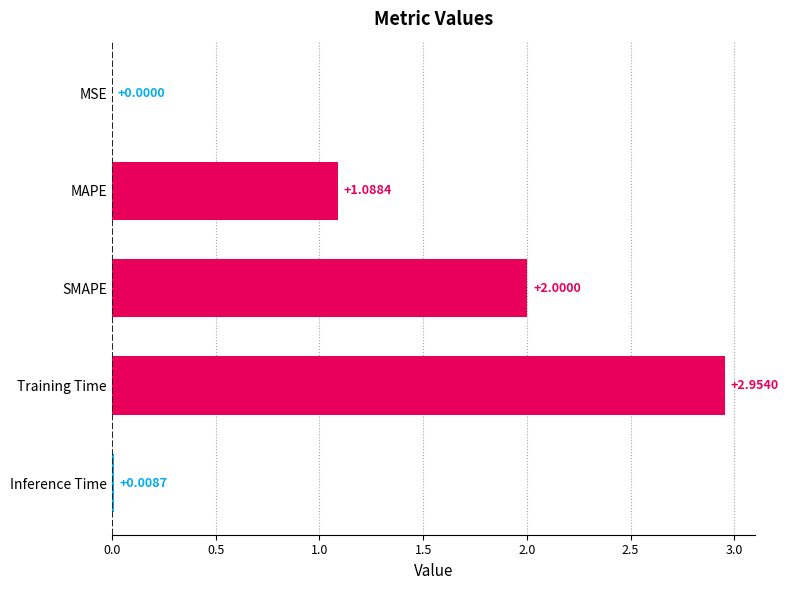

Where is the data nearest to the value 1?

MAPE